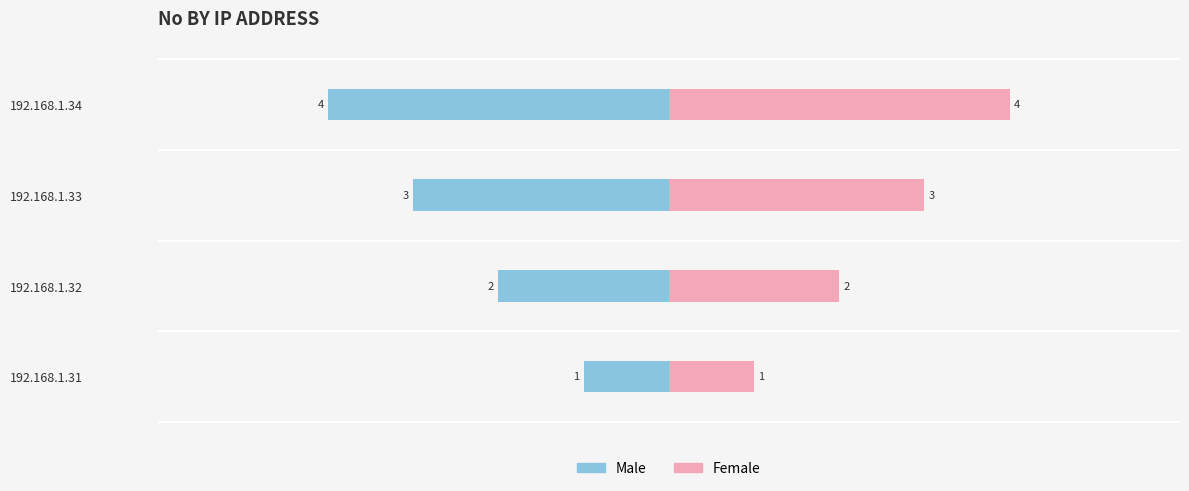

At 192.168.1.33, list the series in order from smallest to largest.

Male, Female